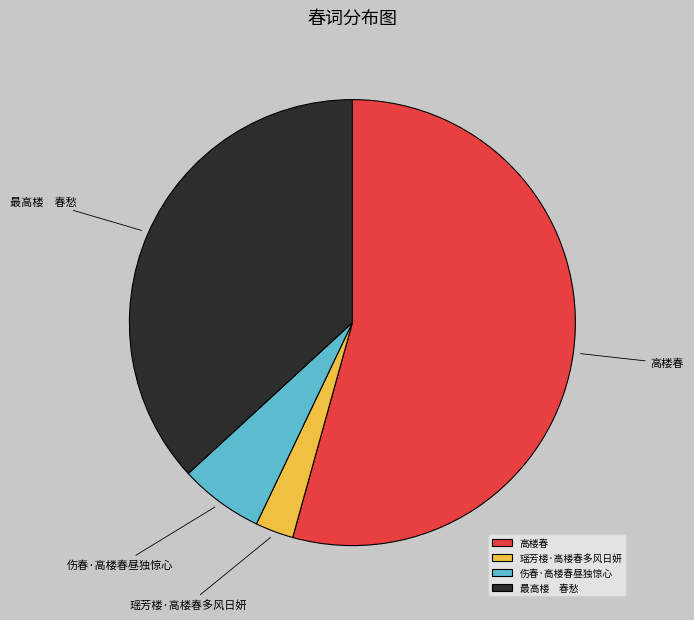

True or false: 瑶芳楼·高楼春多风日妍 accounts for 3% of the total.

True